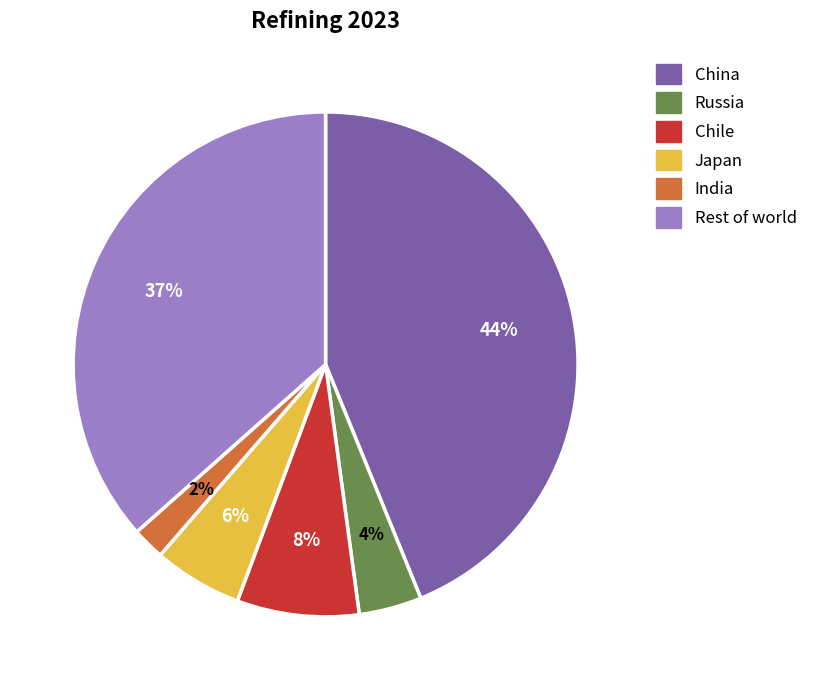

Is the sum of Rest of world and China greater than half?

Yes